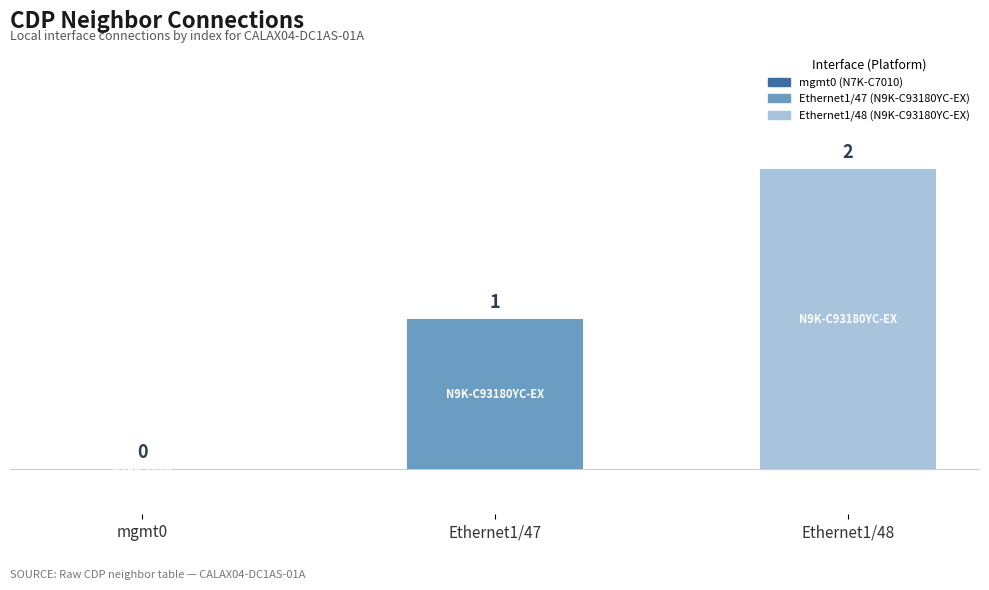

Reading left to right, list all the values displayed in this chart.

0	1	2